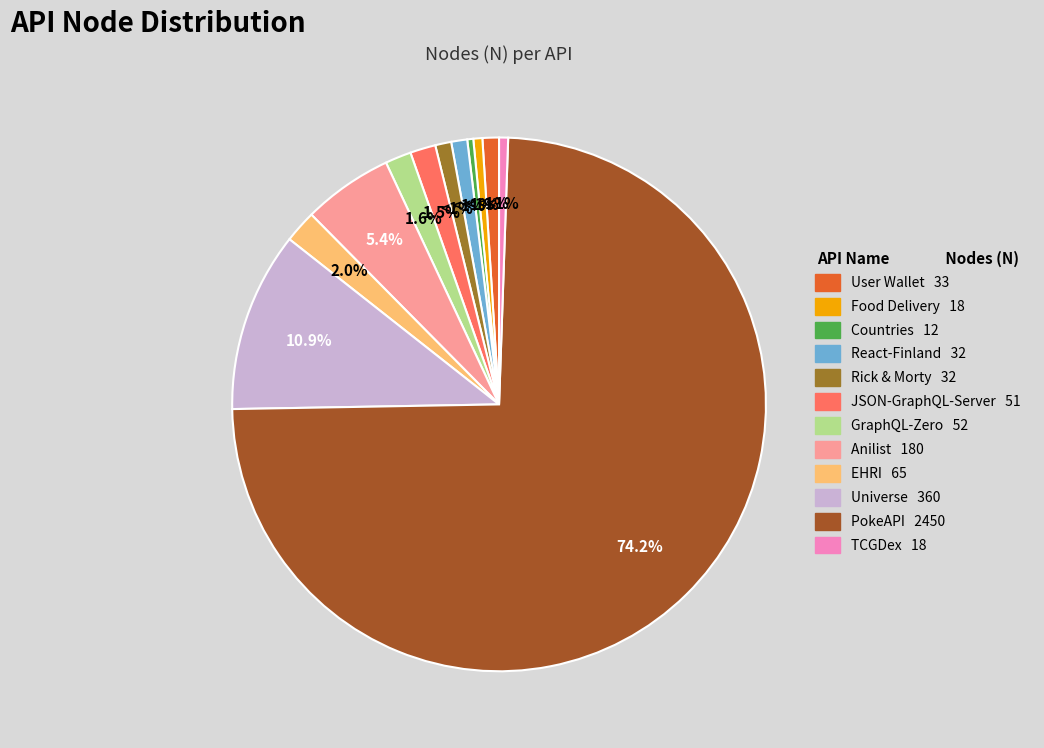

How many slices are in this pie chart?

12